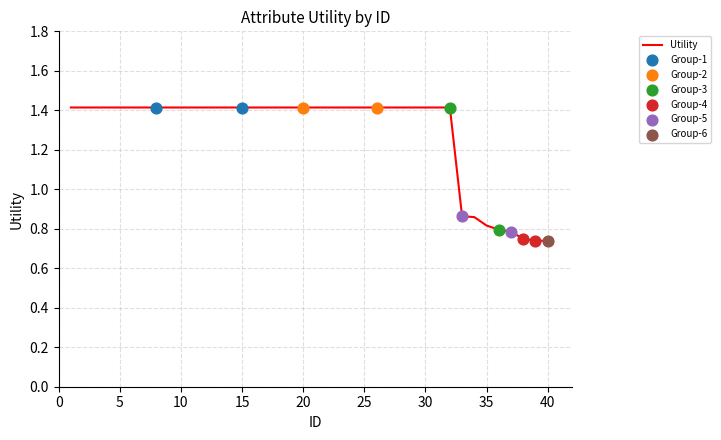

What is the maximum value shown in the chart?

1.4